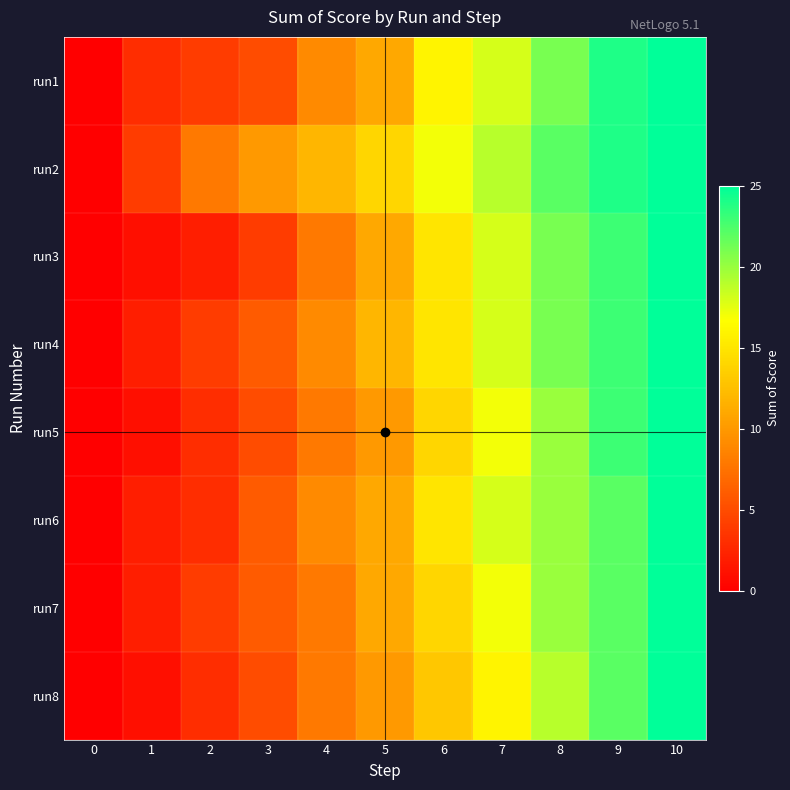

Reading left to right, list all the values displayed in this chart.

run1: 0=0	1=3	2=4	3=5	4=9	5=11	6=16	7=18	8=21	9=24	10=25
run2: 0=0	1=4	2=8	3=10	4=12	5=14	6=17	7=19	8=22	9=24	10=25
run3: 0=0	1=1	2=2	3=4	4=8	5=11	6=15	7=18	8=21	9=23	10=25
run4: 0=0	1=2	2=4	3=6	4=9	5=12	6=15	7=18	8=21	9=23	10=25
run5: 0=0	1=1	2=3	3=5	4=8	5=10	6=14	7=17	8=20	9=23	10=25
run6: 0=0	1=2	2=3	3=6	4=9	5=11	6=15	7=18	8=20	9=22	10=25
run7: 0=0	1=2	2=4	3=6	4=8	5=11	6=14	7=17	8=20	9=22	10=25
run8: 0=0	1=1	2=3	3=5	4=8	5=10	6=13	7=16	8=19	9=22	10=25